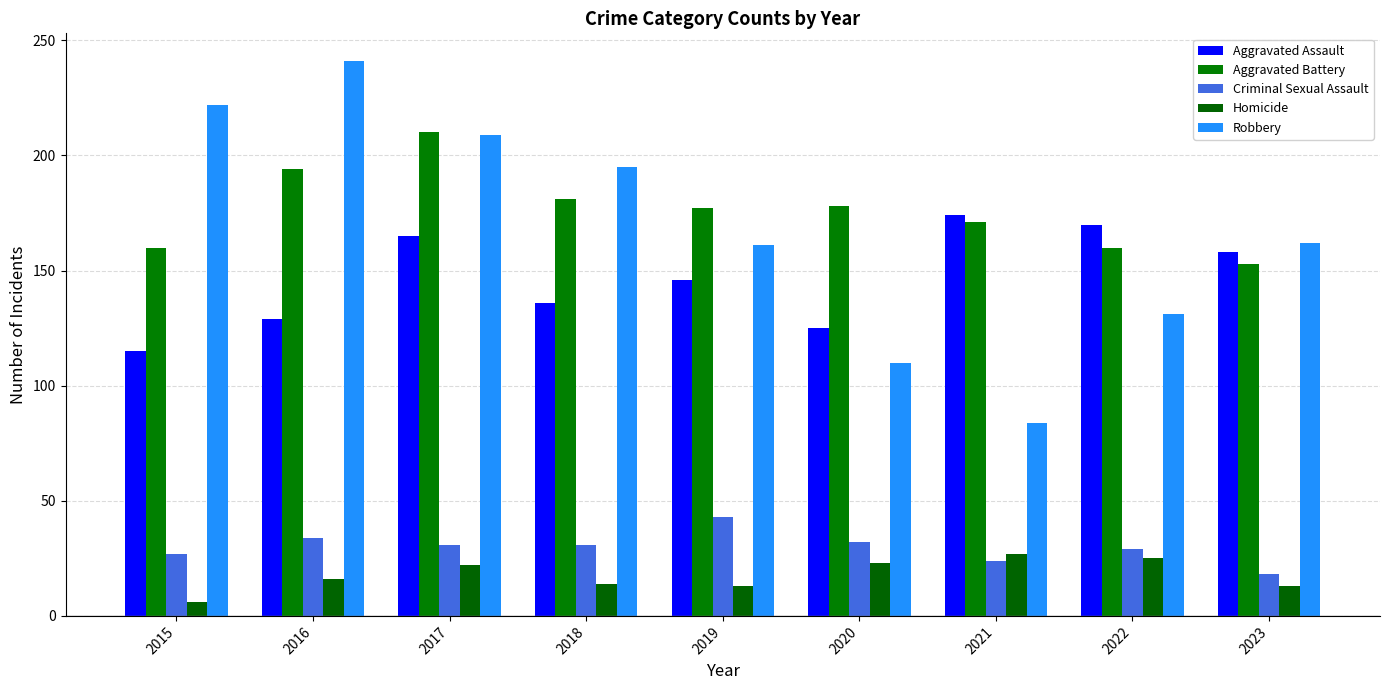

Which series has the widest spread of values?

Robbery